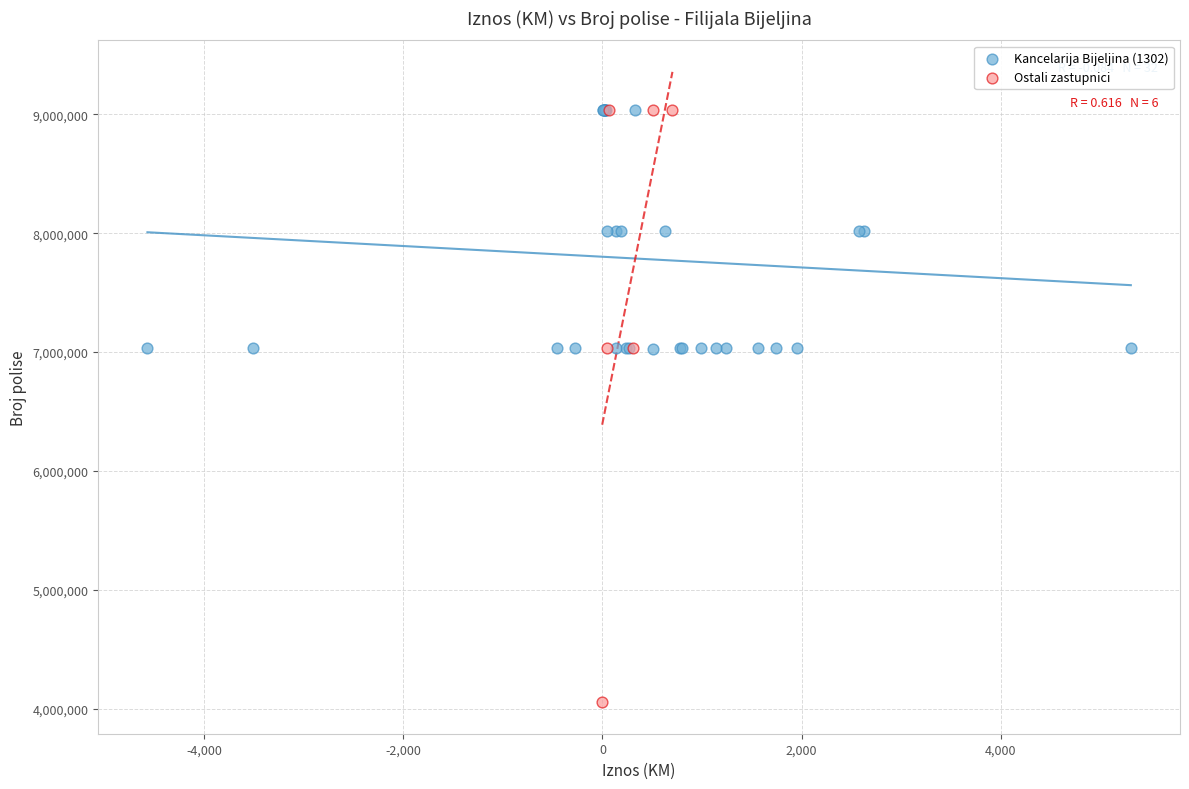

Which series has the widest spread of Y values?

Ostali zastupnici